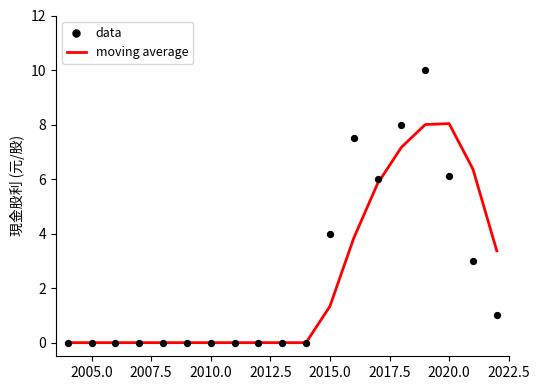

Is it true that moving average equals 0.0 at 2010.0?

True